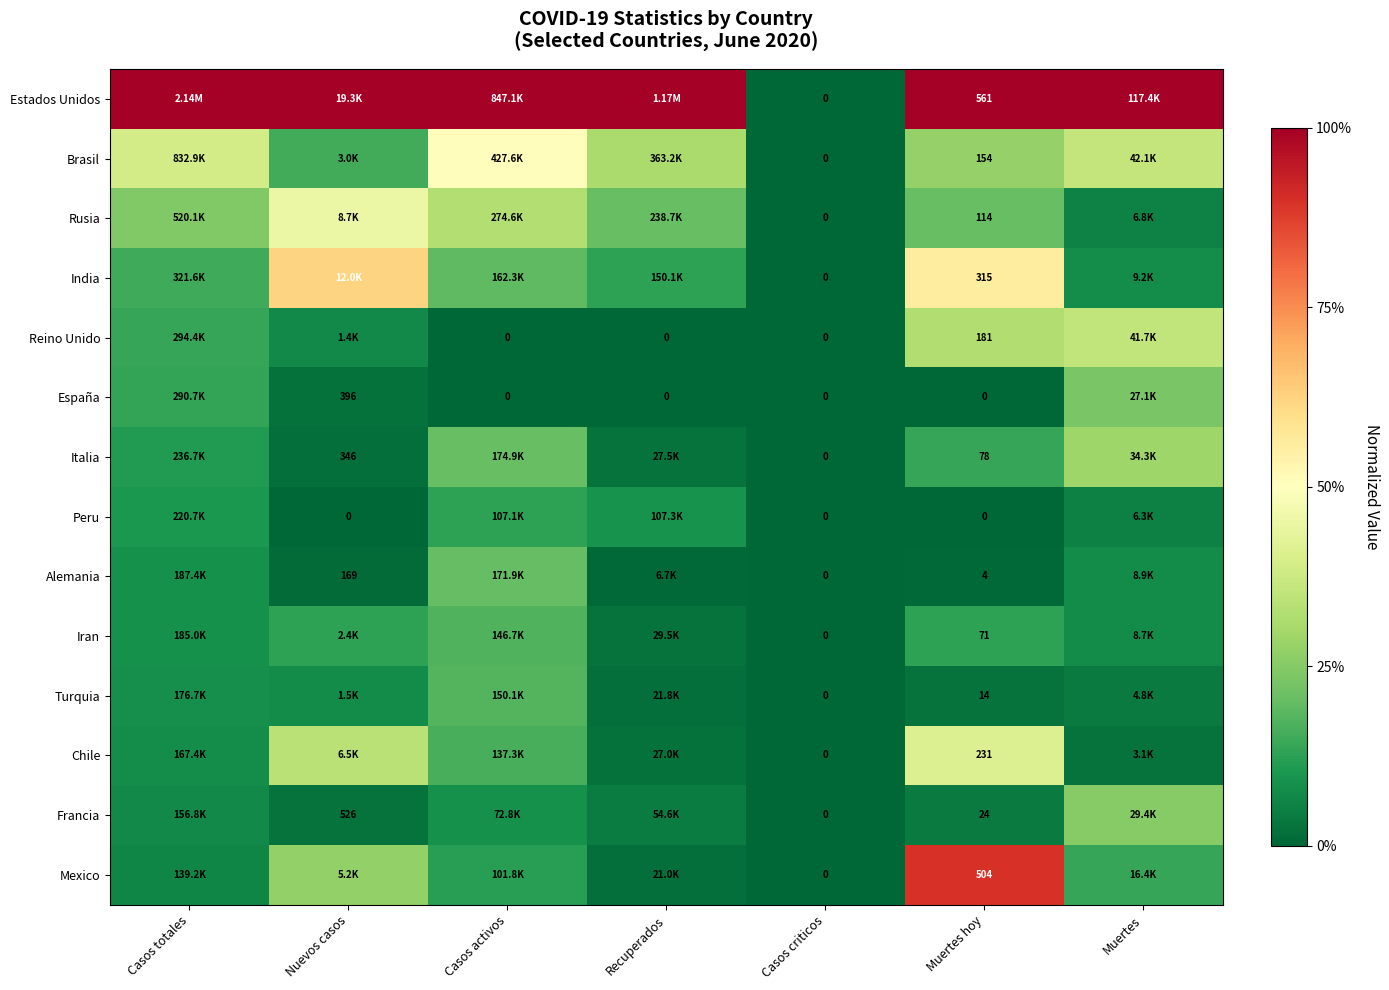

Which series changed the most between Casos criticos and Muertes hoy?

Estados Unidos